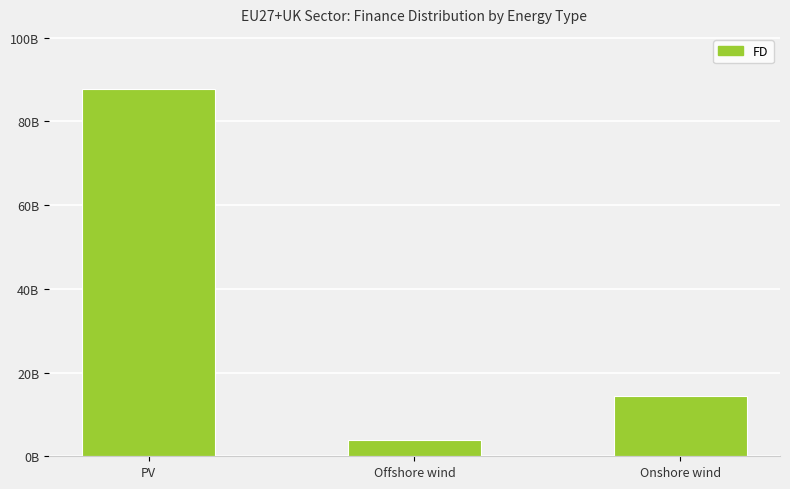

The chart shows a value of 14298368087.2 at Onshore wind. True or false?

True